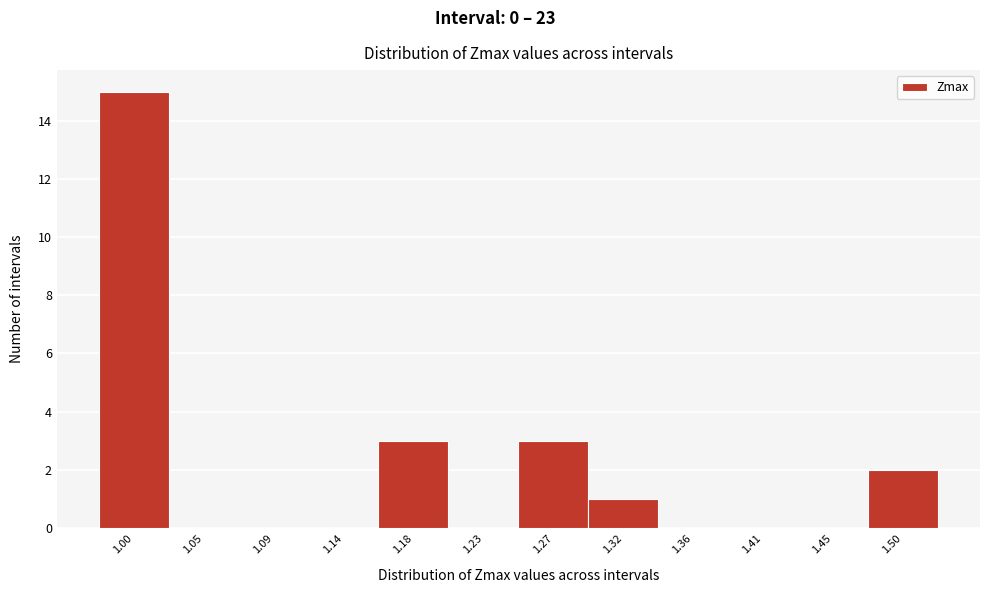

Reading right to left, transcribe all the data shown in this chart.

1.50=2	1.45=0	1.41=0	1.36=0	1.32=1	1.27=3	1.23=0	1.18=3	1.14=0	1.09=0	1.05=0	1.00=15